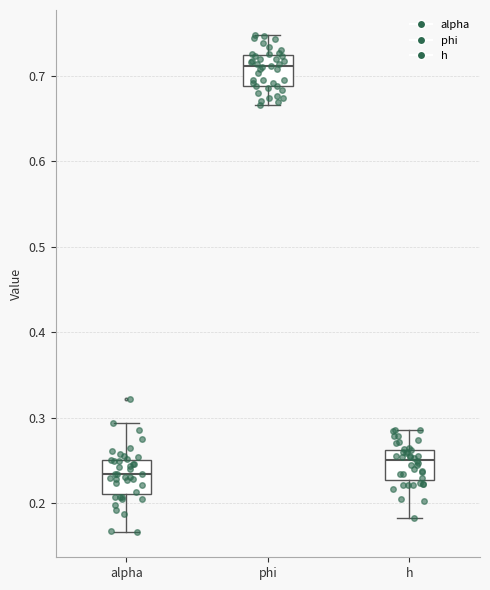

Which box has the lowest median line?

alpha